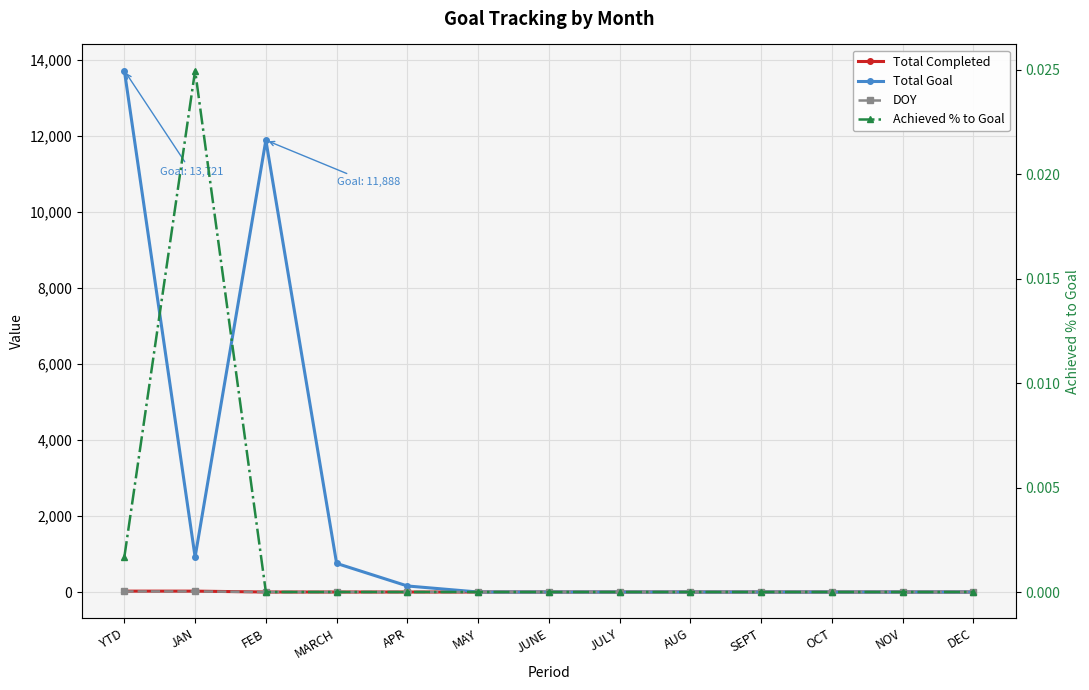

True or false: DOY and Total Goal intersect in this chart.

False